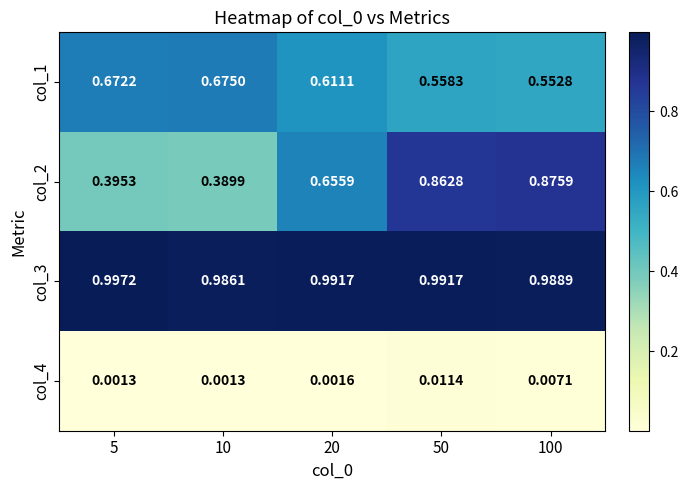

Reading left to right, extract all data points from this chart.

col_1: 5=0.7	10=0.7	20=0.6	50=0.6	100=0.6
col_2: 5=0.4	10=0.4	20=0.7	50=0.9	100=0.9
col_3: 5=1.0	10=1.0	20=1.0	50=1.0	100=1.0
col_4: 5=0.0	10=0.0	20=0.0	50=0.0	100=0.0